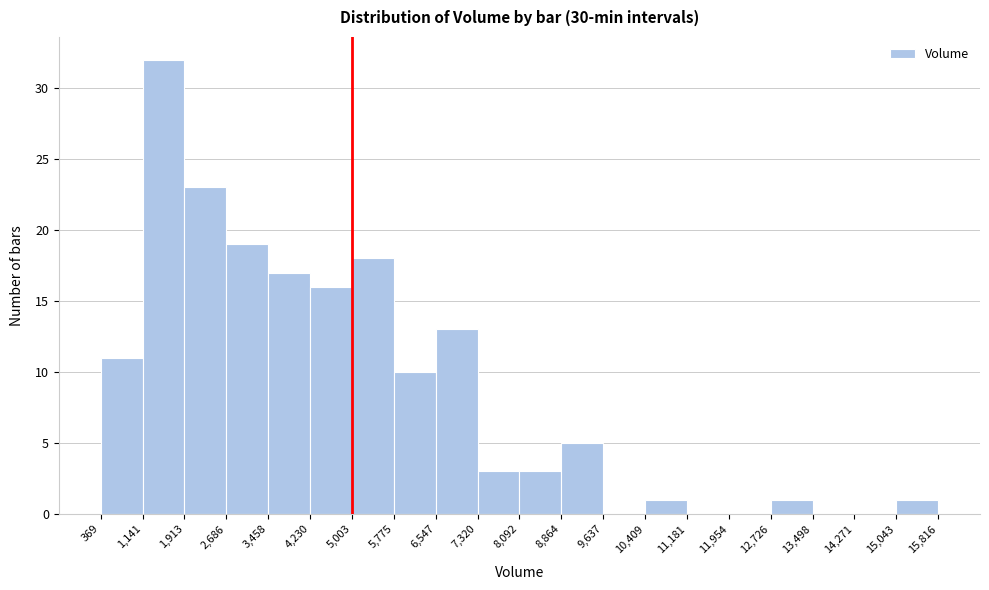

Reading left to right, list every bar in this chart as the range it spans on the x-axis followed by its height. The values are not printed on the chart, so give them approximately, as read against the axis.

369 to 1,141: 11
1,141 to 1,913: 32
1,913 to 2,686: 23
2,686 to 3,458: 19
3,458 to 4,230: 17
4,230 to 5,003: 16
5,003 to 5,775: 18
5,775 to 6,547: 10
6,547 to 7,320: 13
7,320 to 8,092: 3
8,092 to 8,864: 3
8,864 to 9,637: 5
9,637 to 10,409: 0
10,409 to 11,181: 1
11,181 to 11,954: 0
11,954 to 12,726: 0
12,726 to 13,498: 1
13,498 to 14,271: 0
14,271 to 15,043: 0
15,043 to 15,816: 1